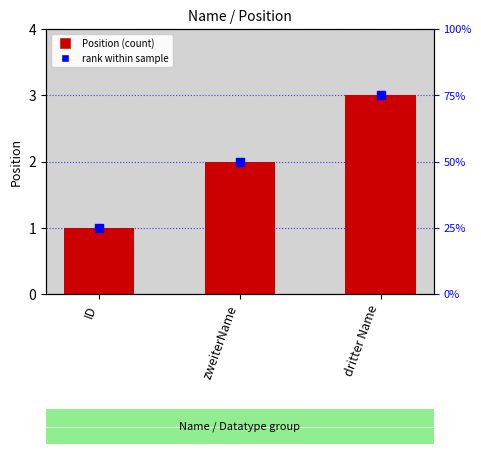

What position from the left is dritter Name?

3